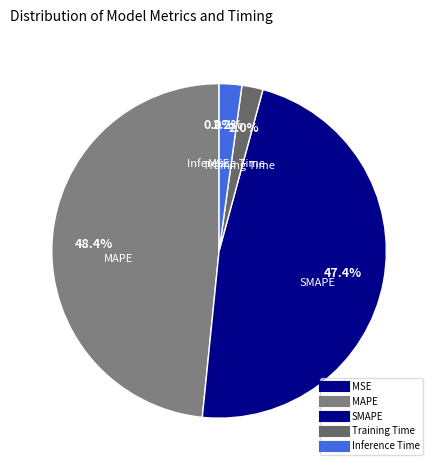

Count the number of slices in the pie.

5